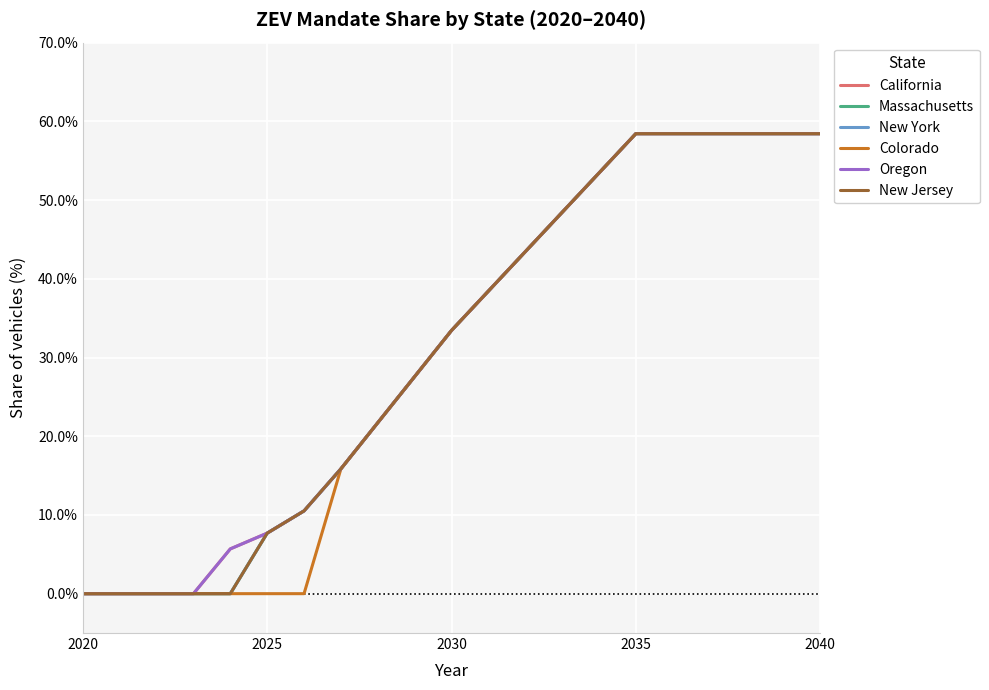

Does the chart have visible grid lines?

Yes